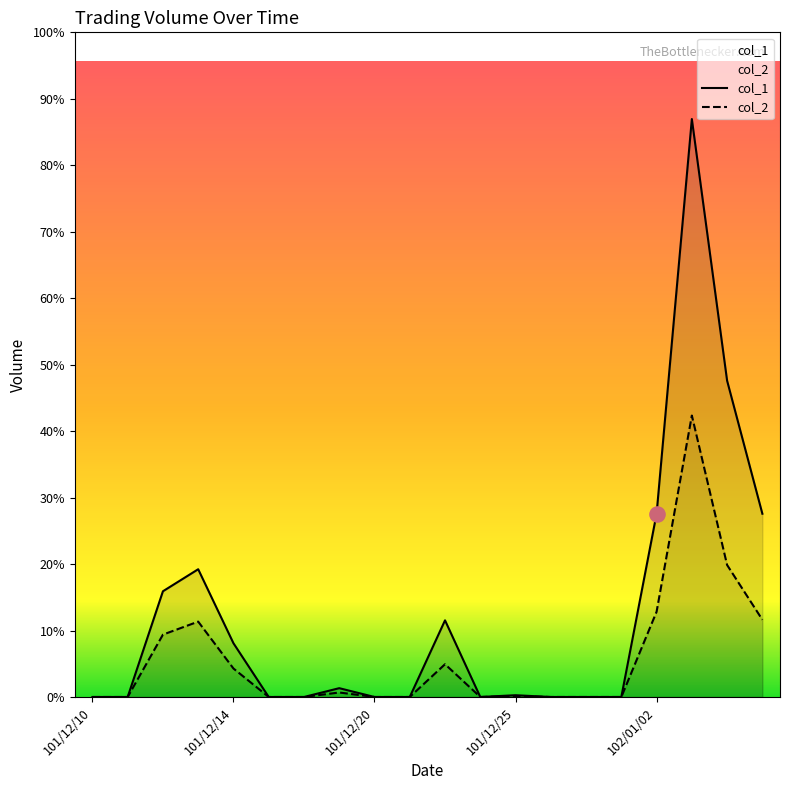

Is the value of col_2 at 101/12/22 greater than the value of col_1 at 101/12/20?

Yes